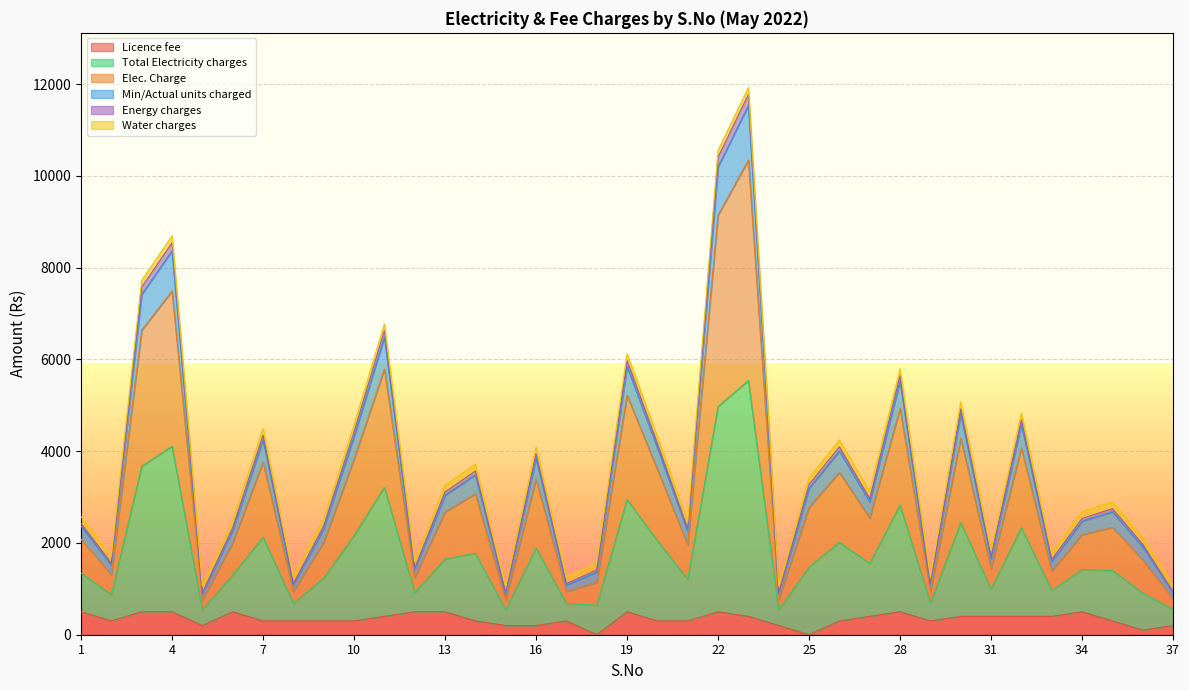

What are all the series names shown in the legend?

Licence fee, Total Electricity charges, Elec. Charge, Min/Actual units charged, Energy charges, Water charges